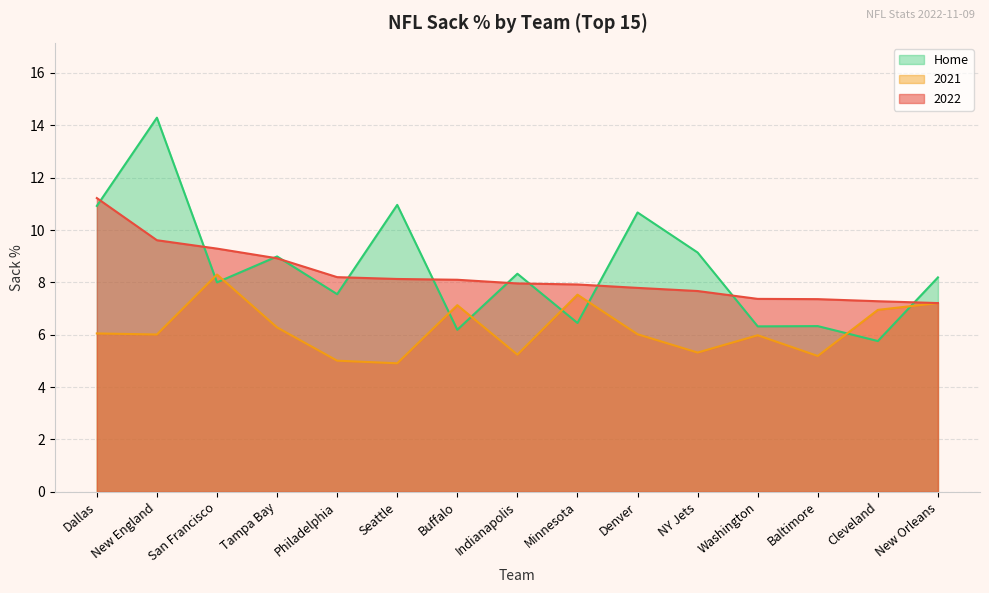

At which category is the sum across all series the highest?

New England